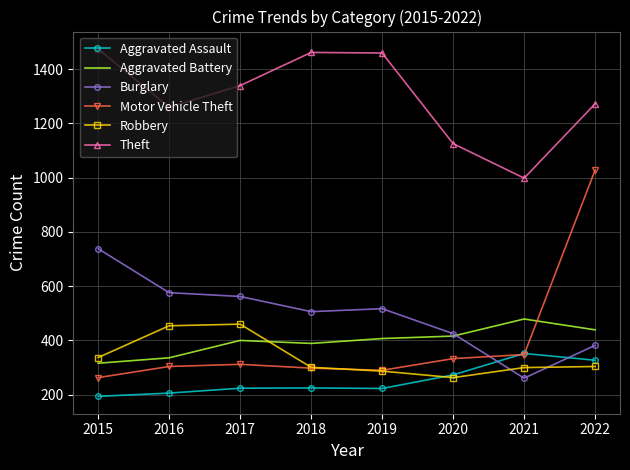

At how many categories does at least one series exceed 379?

8